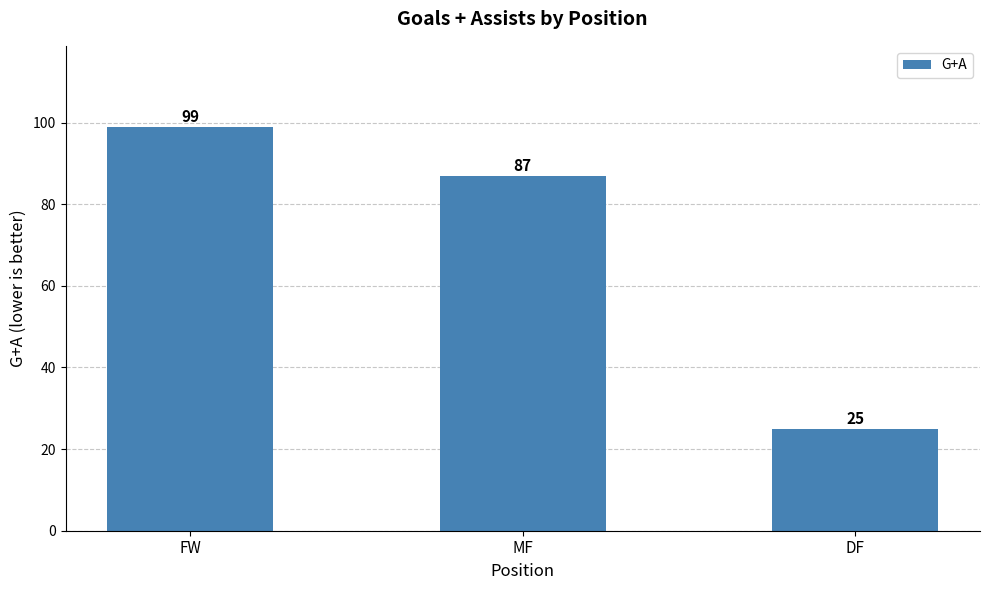

Between FW and DF, which is larger?

FW